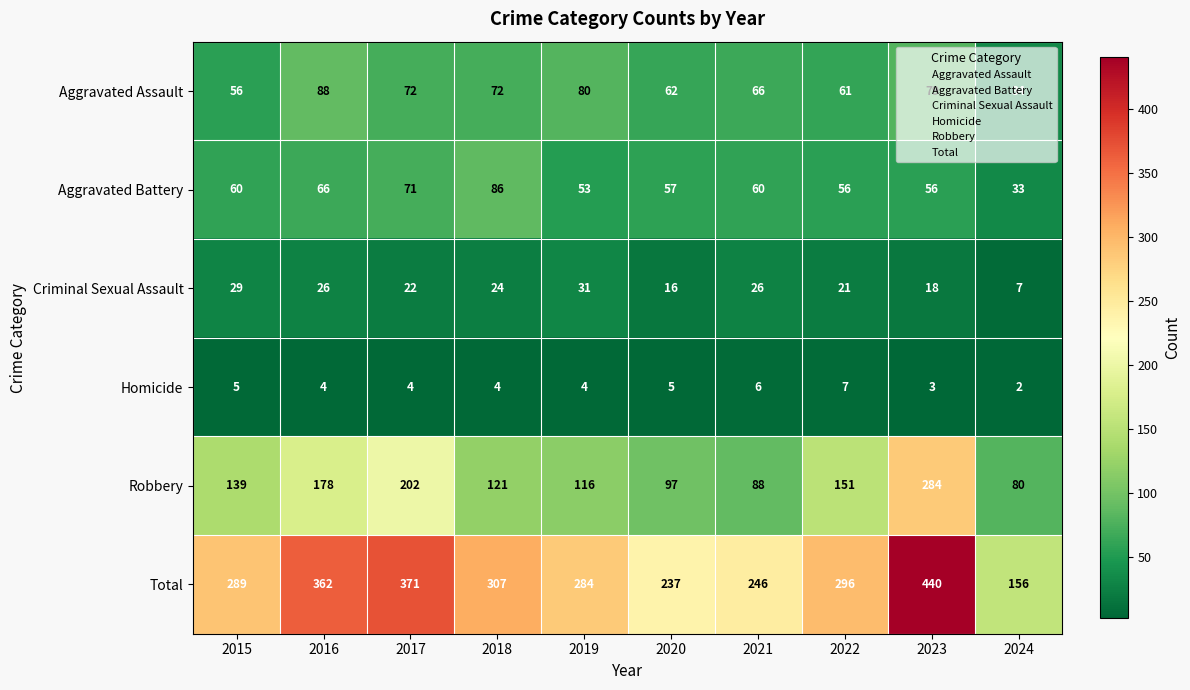

Between 2019 and 2024, which series saw the biggest shift?

Total